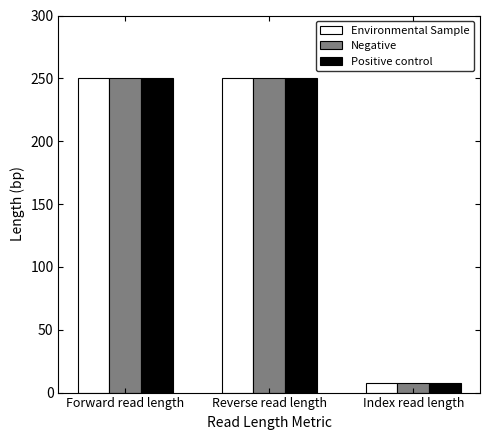

Reading right to left, extract all data points from this chart.

Environmental Sample: Index read length=8	Reverse read length=250	Forward read length=250
Negative: Index read length=8	Reverse read length=250	Forward read length=250
Positive control: Index read length=8	Reverse read length=250	Forward read length=250